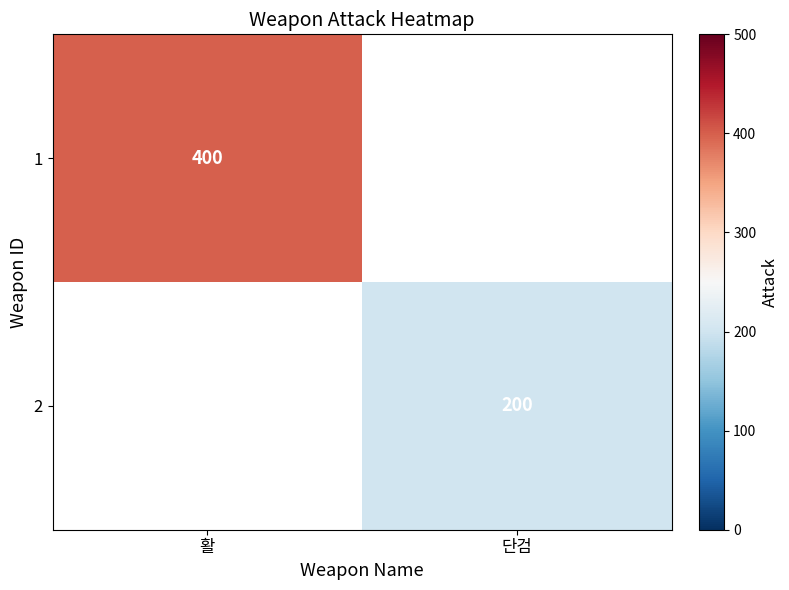

How many distinct data groups are displayed?

2